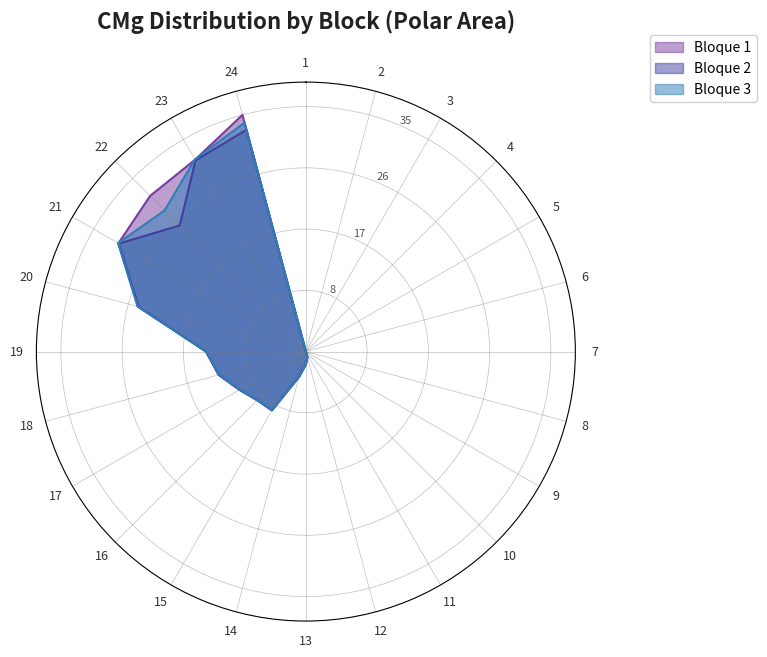

What is the difference between the Bloque 2 Rank values at 15 and 18?

3.0